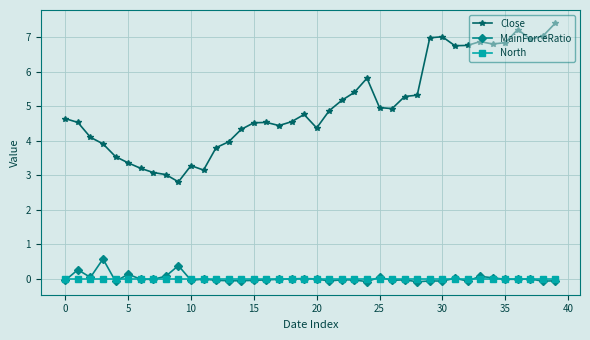

True or false: North and Close cross at least once.

False